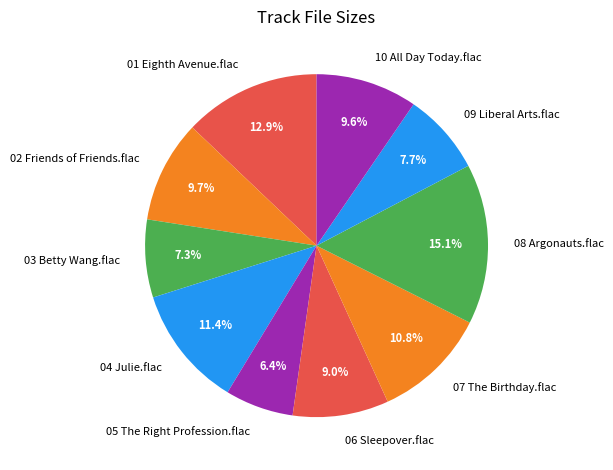

Count the number of slices in the pie.

10